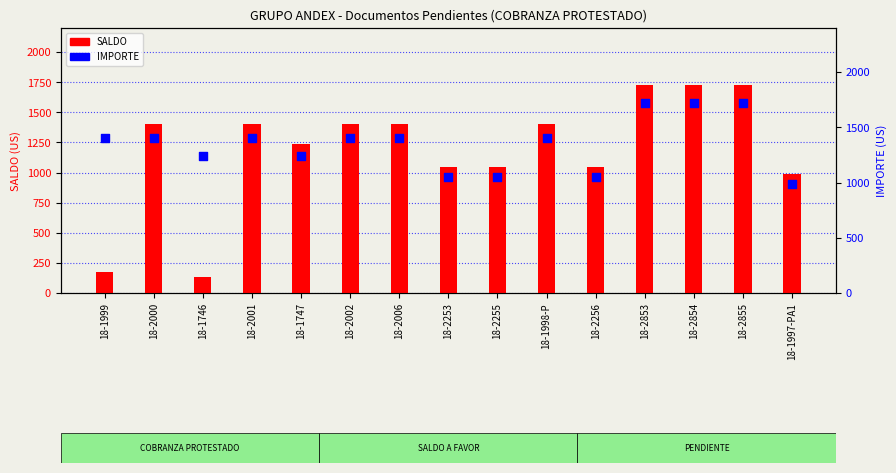

Which series reaches the minimum Y coordinate?

SALDO